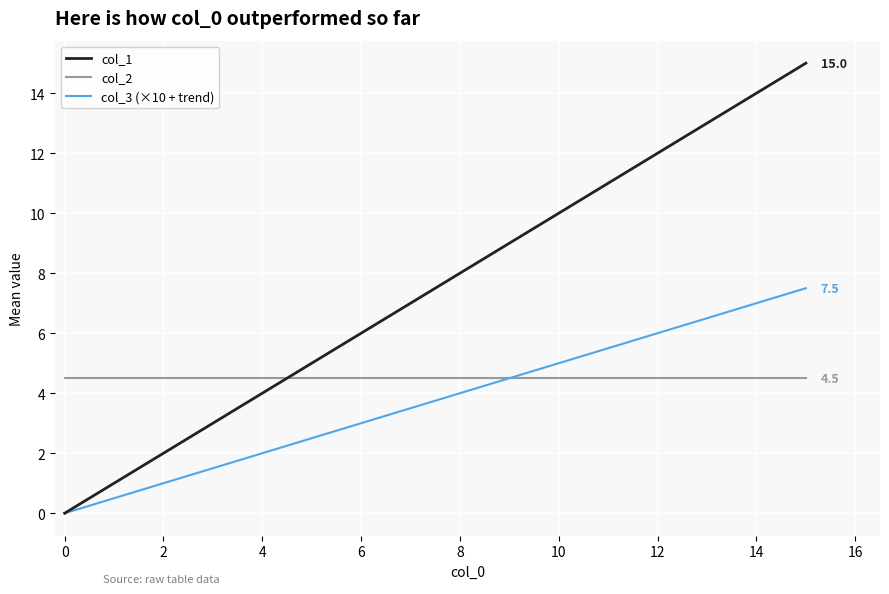

What is the difference between the maximum and minimum values in the col_3 (×10 + trend) series?

7.5